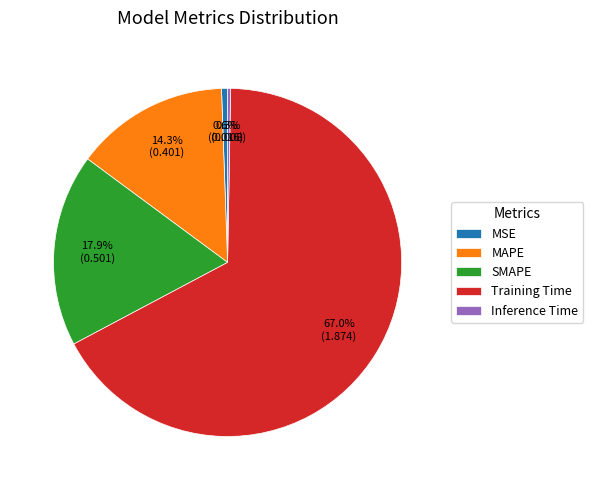

Is the sum of SMAPE and Inference Time greater than half?

No